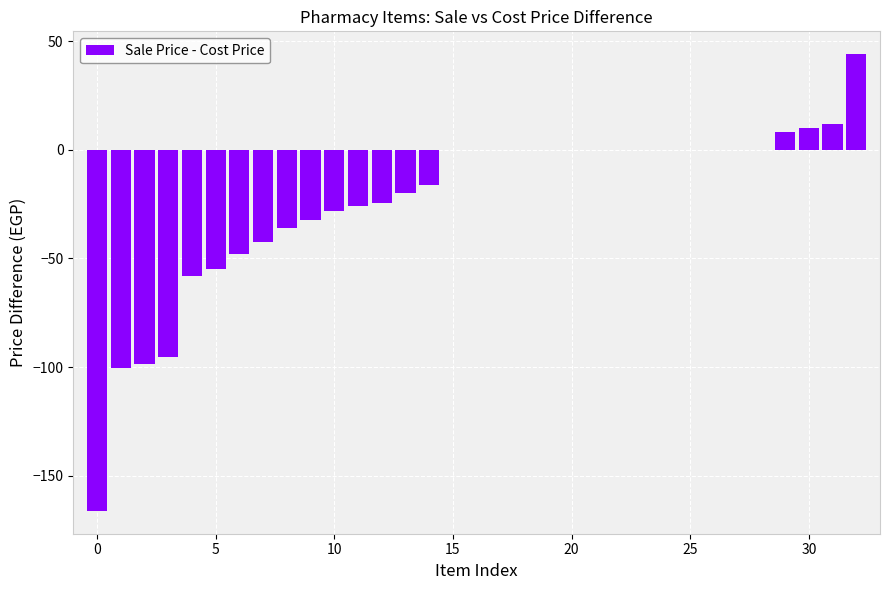

How many data points does each series have?

33